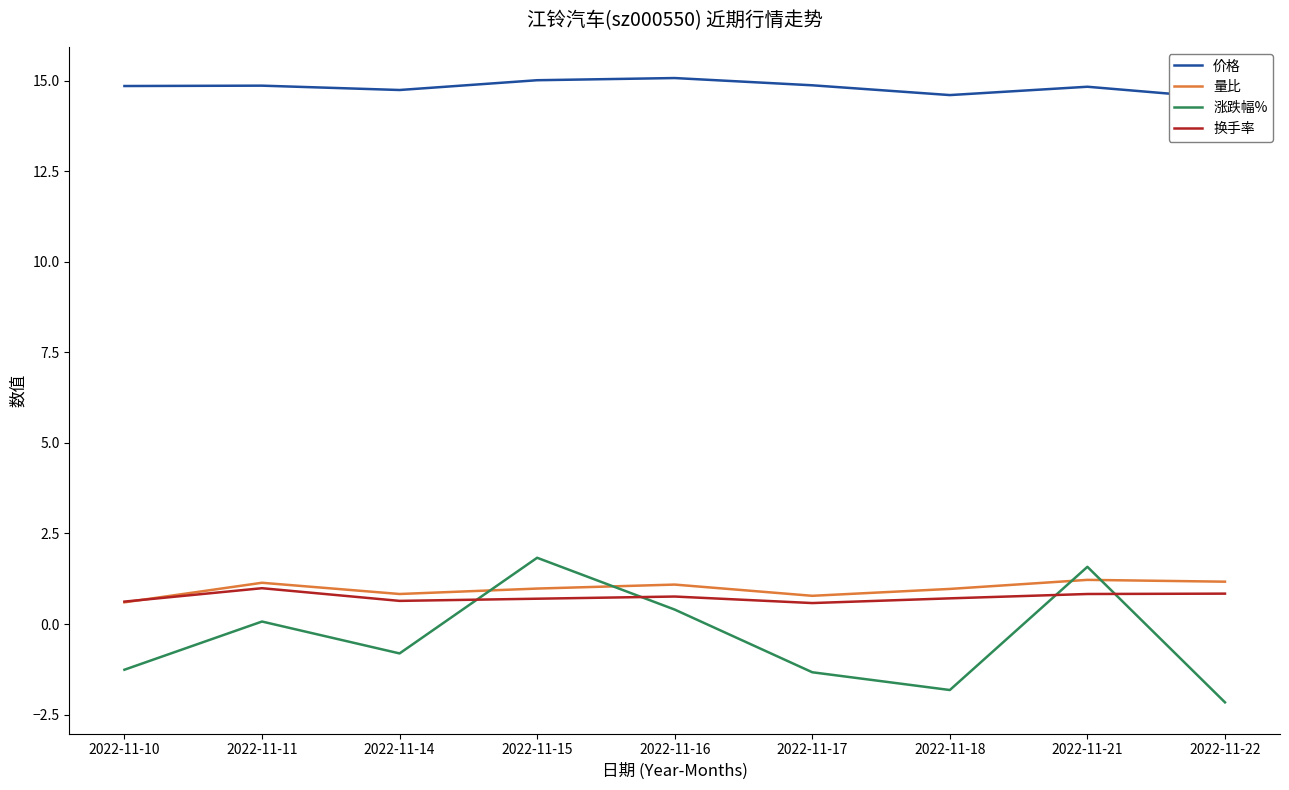

What value does the 换手率 series have at 2022-11-10?

0.6